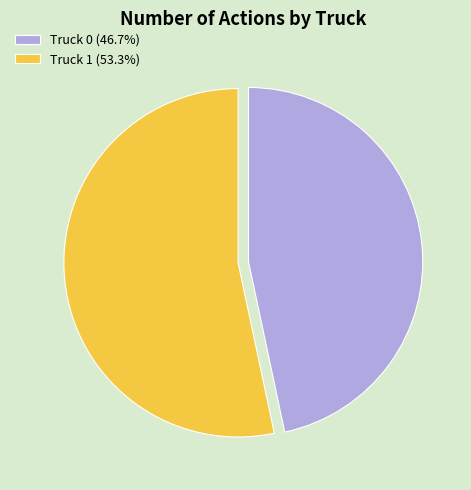

What is the ratio of the value at Truck 1 (53.3%) to the value at Truck 0 (46.7%)?

1.1